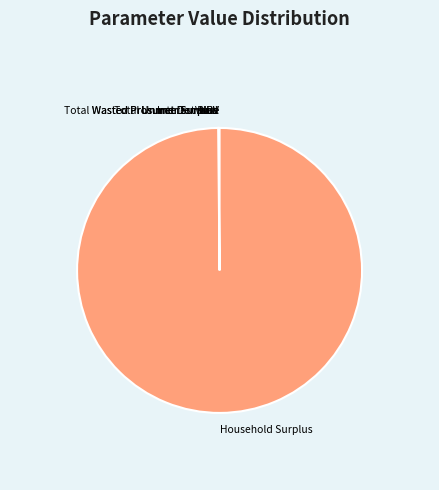

True or false: Household Surplus accounts for 100% of the total.

True